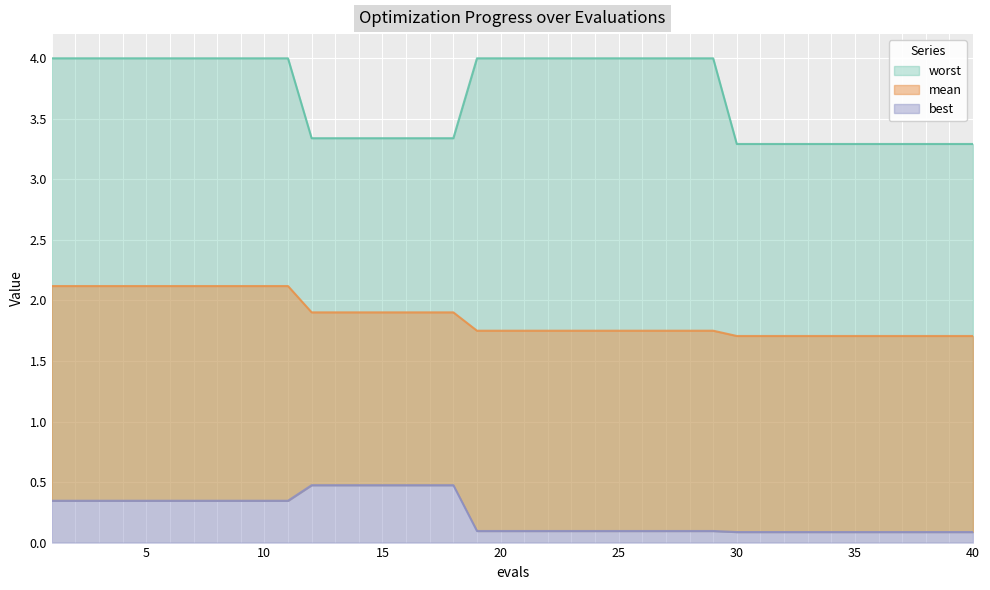

Rank the series at 12 from highest to lowest value.

worst, mean, best